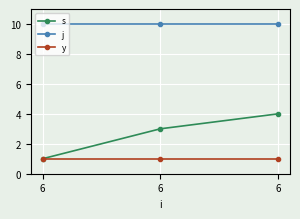

Does the chart have visible grid lines?

Yes